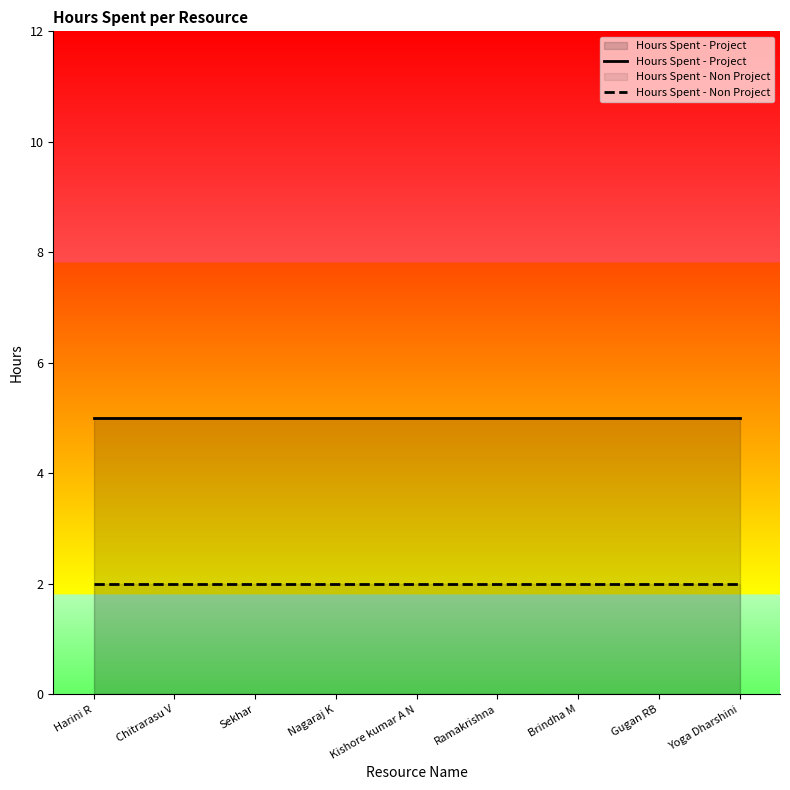

What is the sum of all Hours Spent - Non Project values?

18